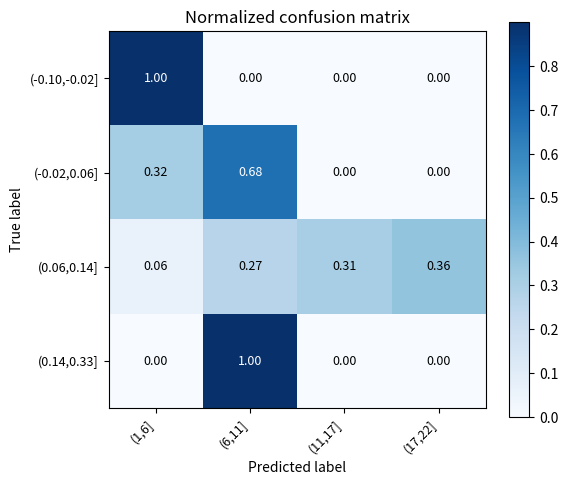

Is the value of (0.06,0.14] at (11,17] greater than the value of (-0.10,-0.02] at (11,17]?

Yes